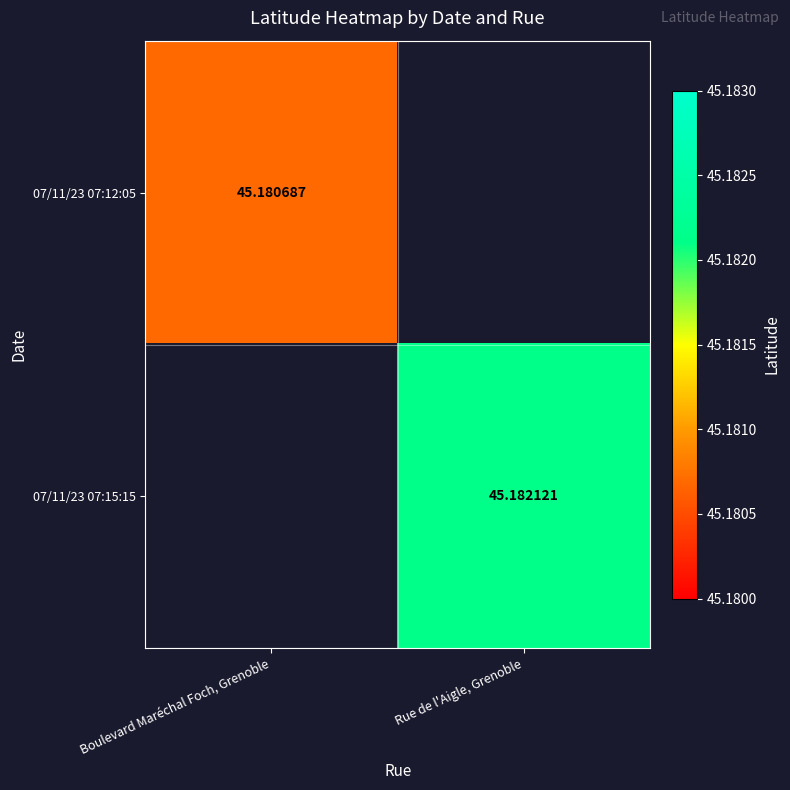

List the labels in order of 07/11/23 07:12:05 value, largest first.

Boulevard Maréchal Foch, Grenoble, Rue de l'Aigle, Grenoble